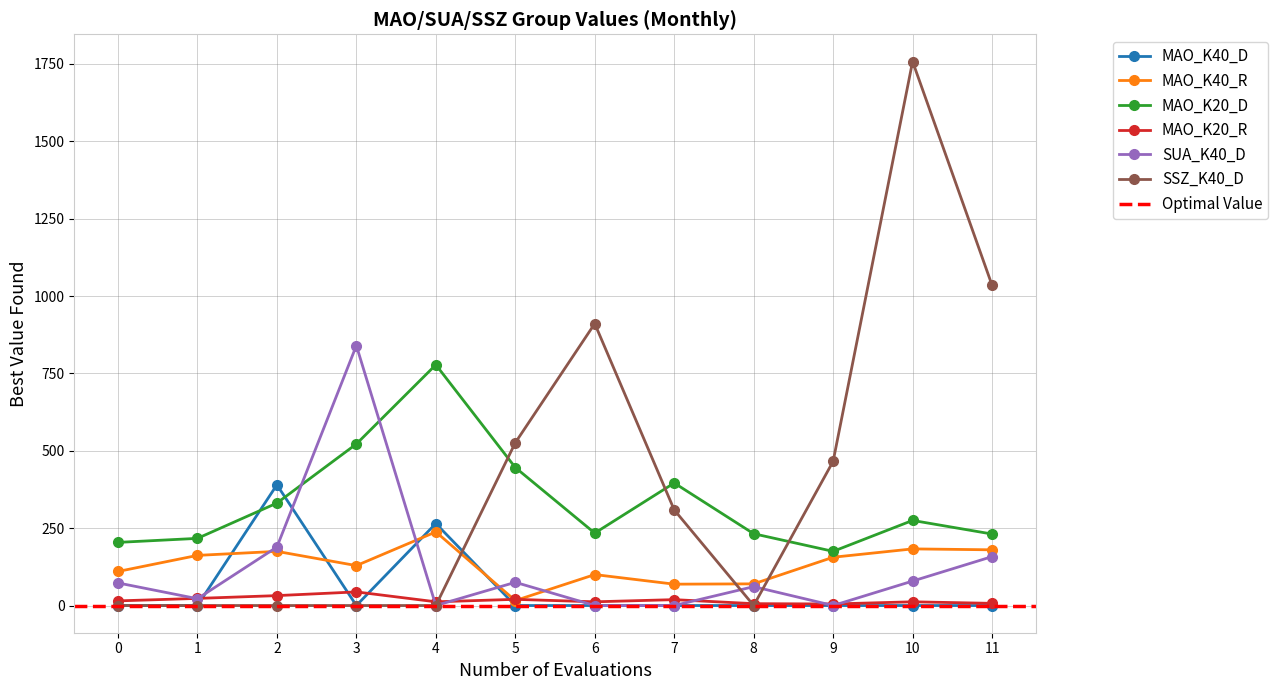

Is it true that SSZ_K40_D equals 0 at 4?

True